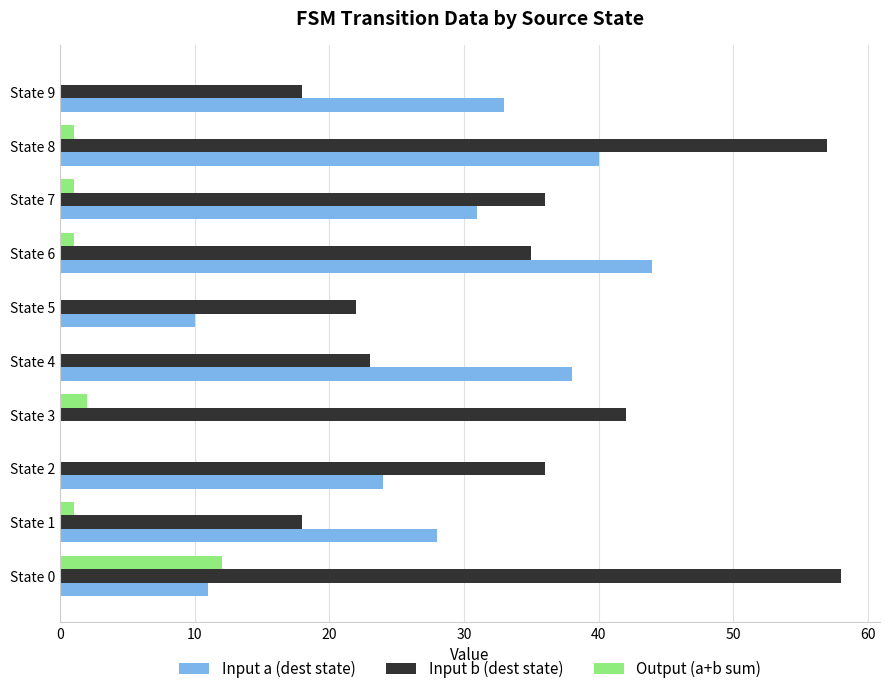

What is the sum of all Input a (dest state) values?

259